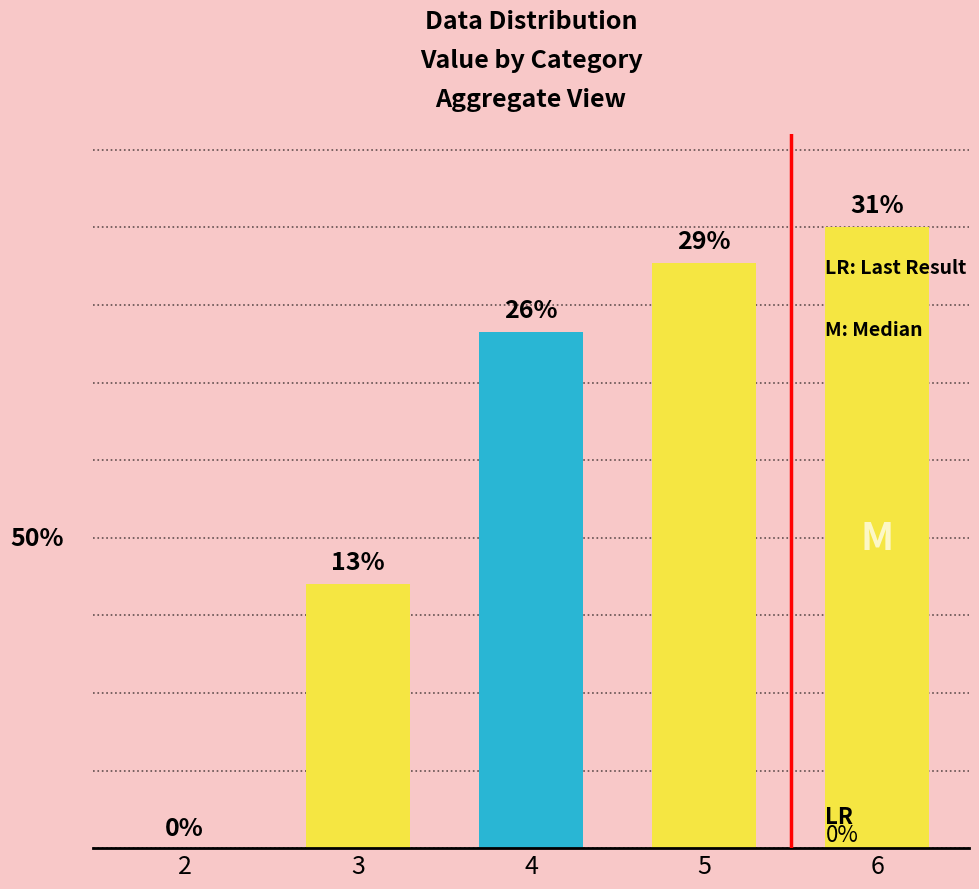

How many bars are there in total?

5